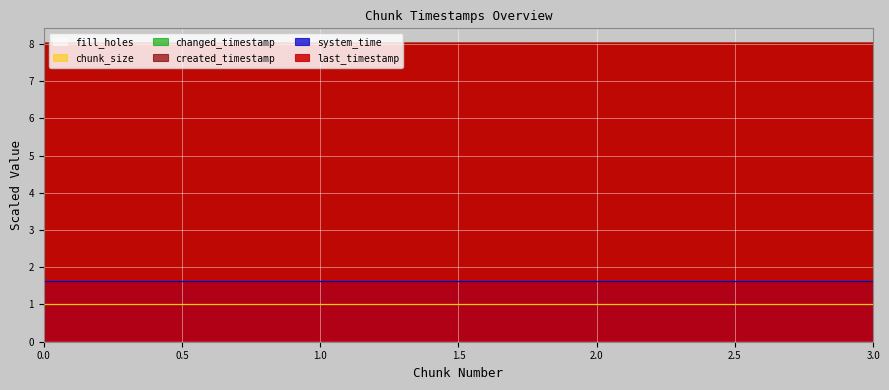

Count the number of categories in the chart.

4